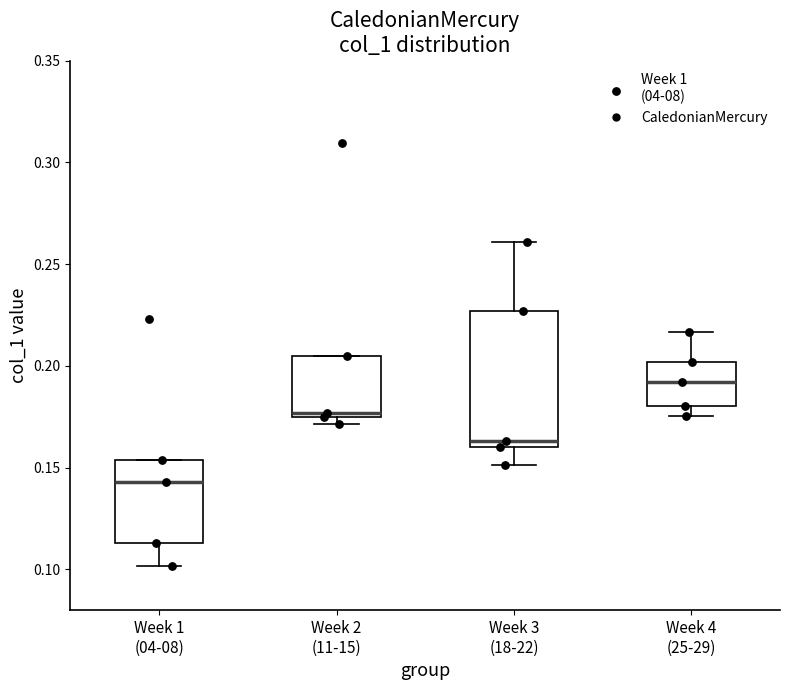

Reading left to right, transcribe this box plot: for each box, give where its median line is, the range the box spans, and where its two whiskers end, as read against the y-axis. The values are not printed on the chart, so give them approximately, as read against the axis.

Week 1 (04-08): median 0.145, box 0.115 to 0.155, whiskers 0.100 to 0.155
Week 2 (11-15): median 0.175 (just above the box's lower edge), box 0.175 to 0.205, whiskers 0.170 to 0.205
Week 3 (18-22): median 0.165, box 0.160 to 0.225, whiskers 0.150 to 0.260
Week 4 (25-29): median 0.190, box 0.180 to 0.200, whiskers 0.175 to 0.215